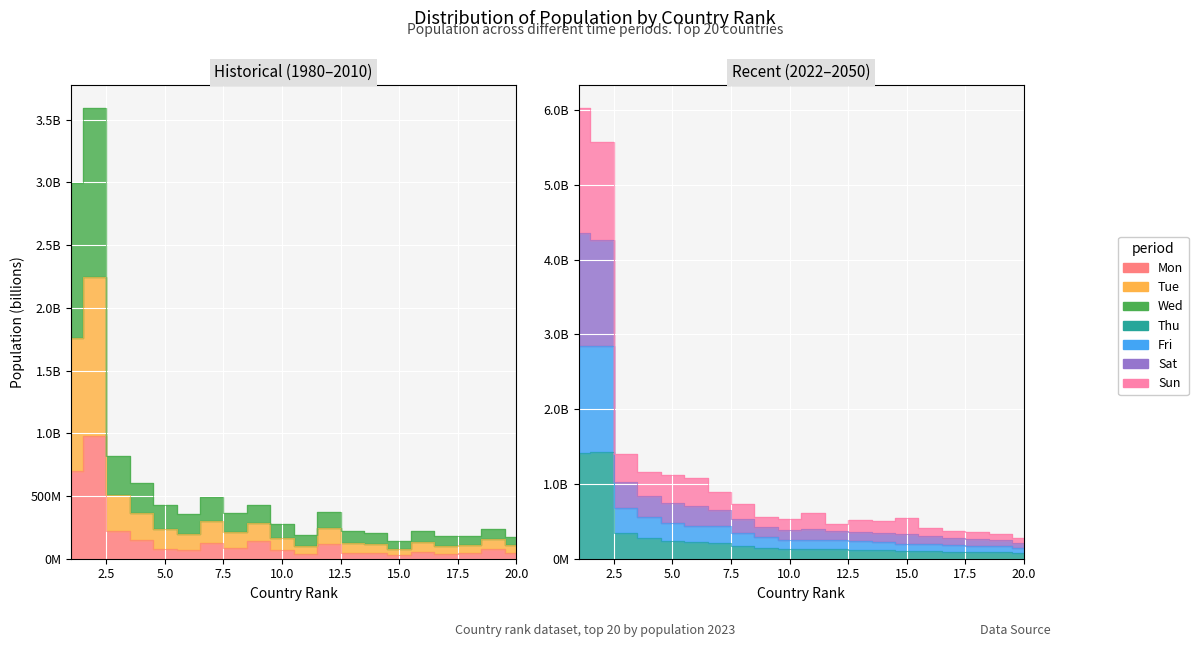

What is the difference between the highest and lowest values at 12?

0.4